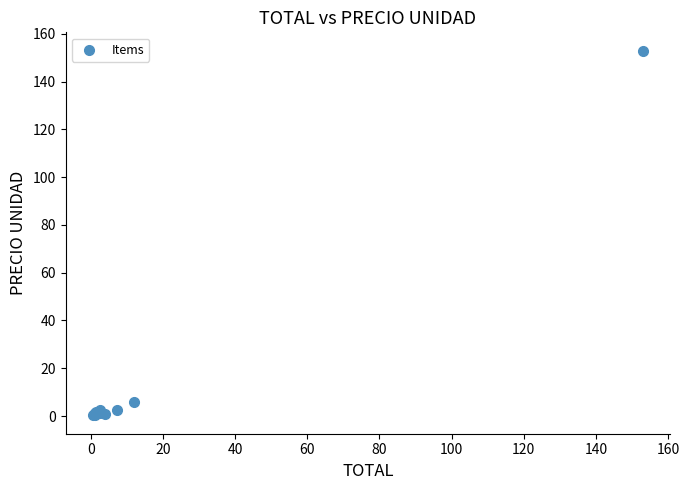

What Y value in the scatter plot is closest to 76?

6.0